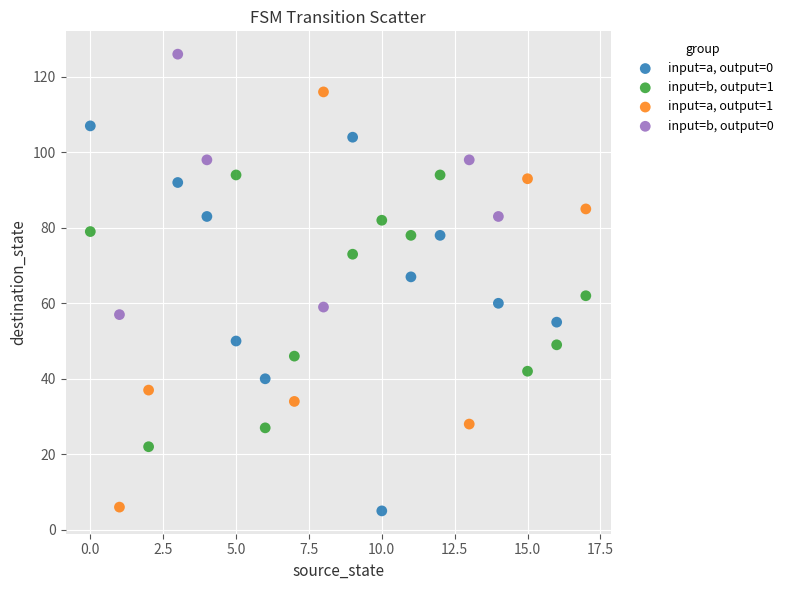

Which series reaches the maximum Y coordinate?

input=b, output=0